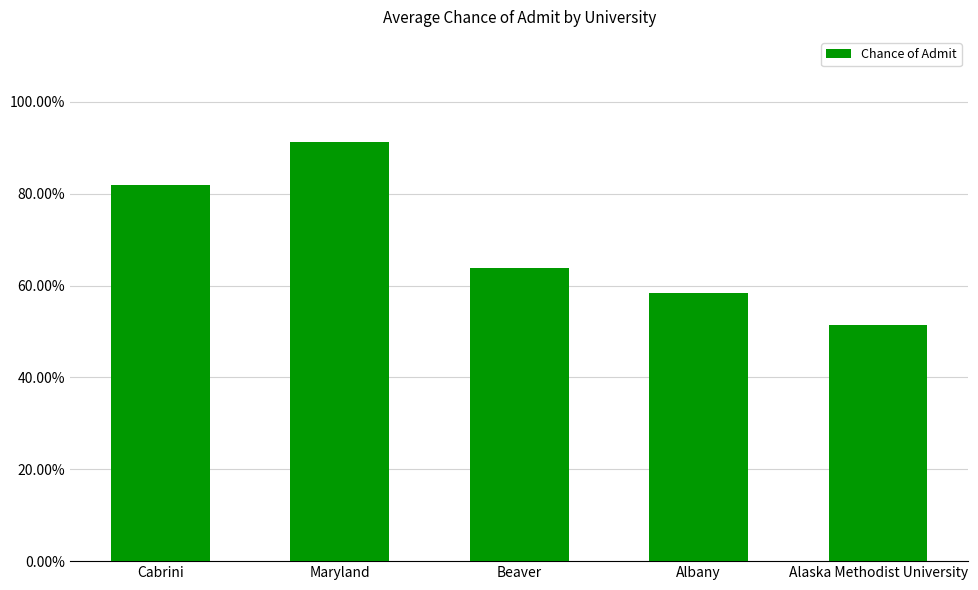

Are the bars horizontal?

No